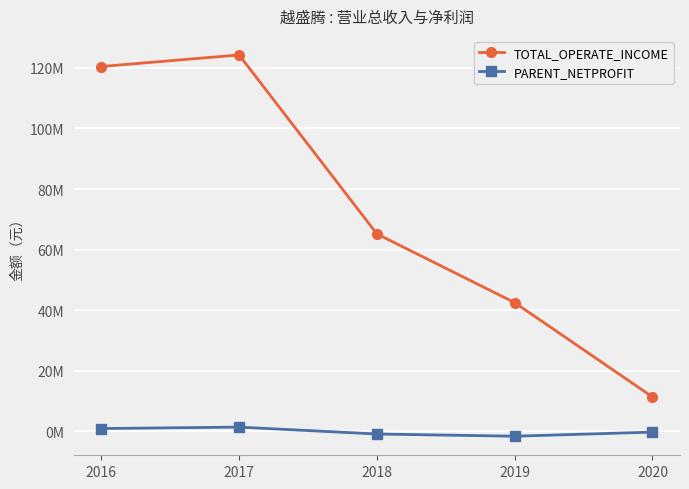

Where does the PARENT_NETPROFIT series first go above -203155?

2016